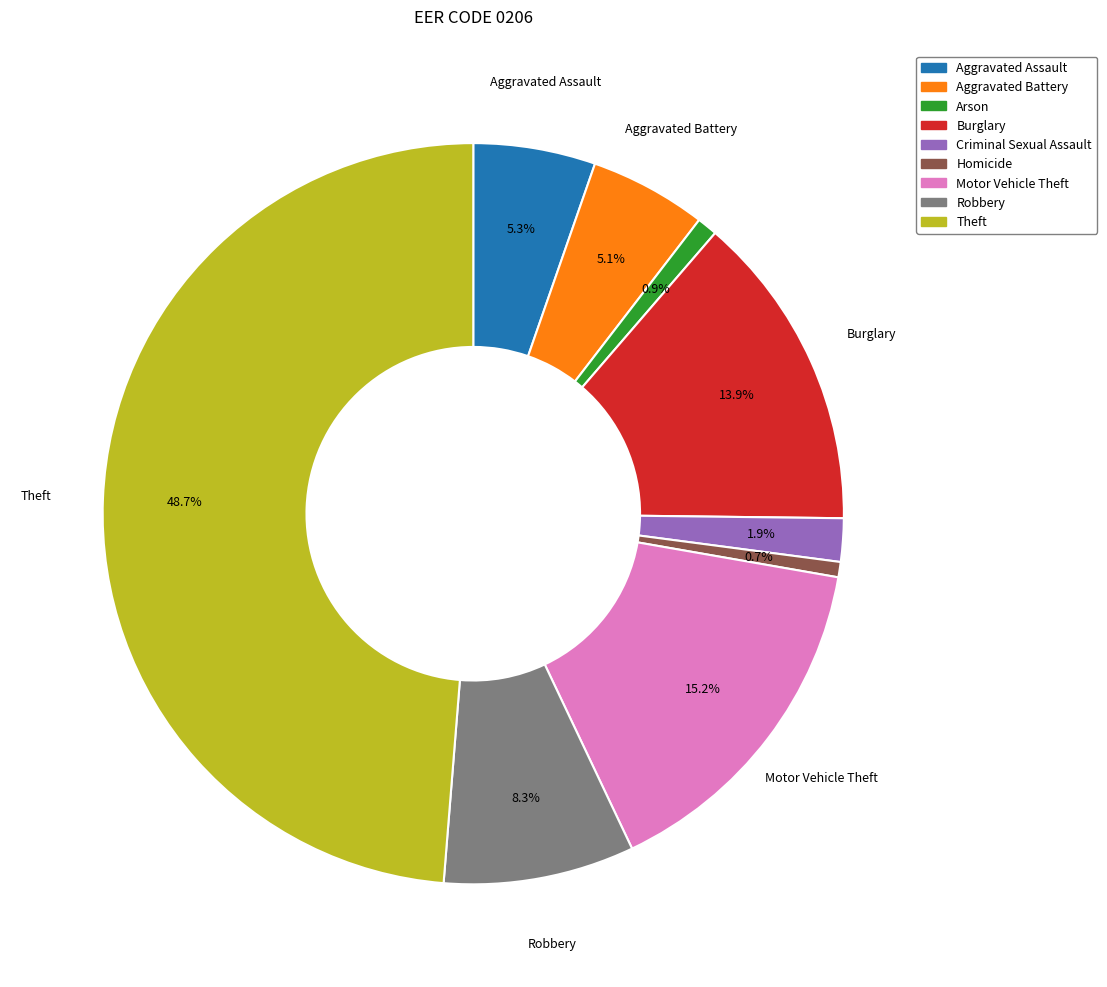

Is there a majority slice in this chart?

No